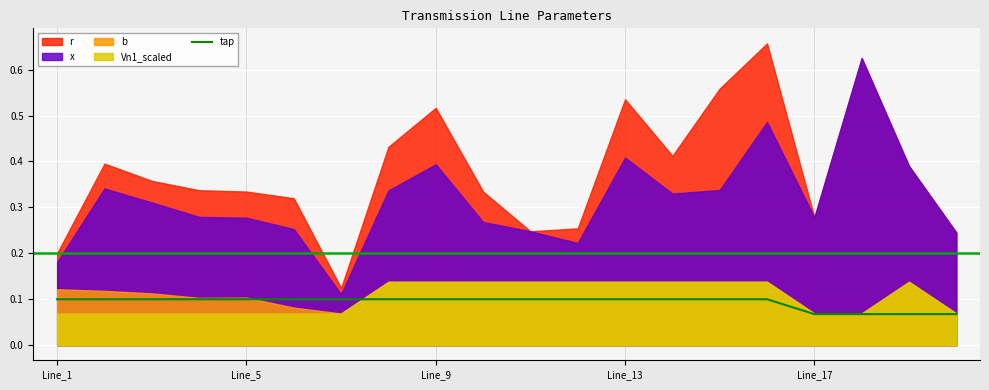

The tap series shows 0.0 at Line_9. True or false?

False